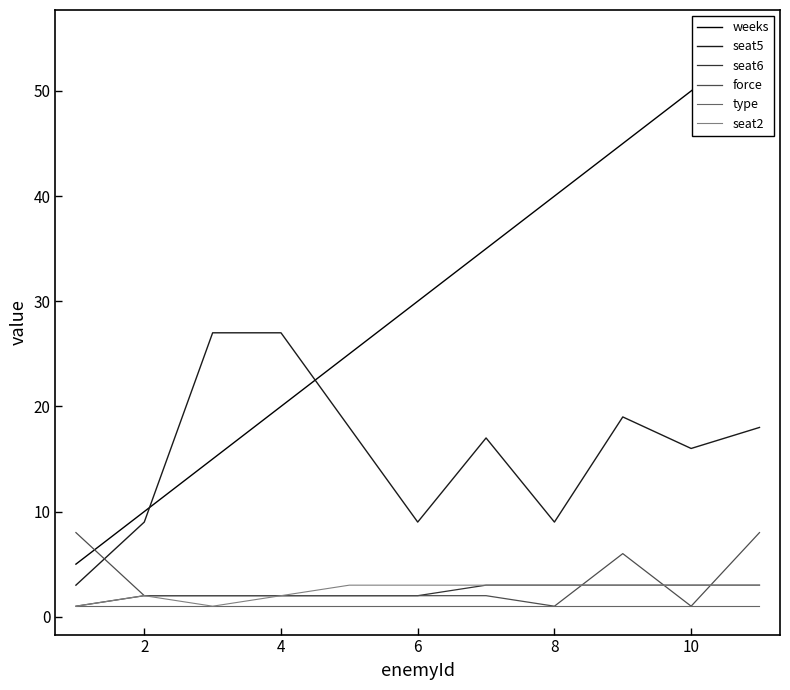

What is the difference between the highest and lowest values at 8?

24